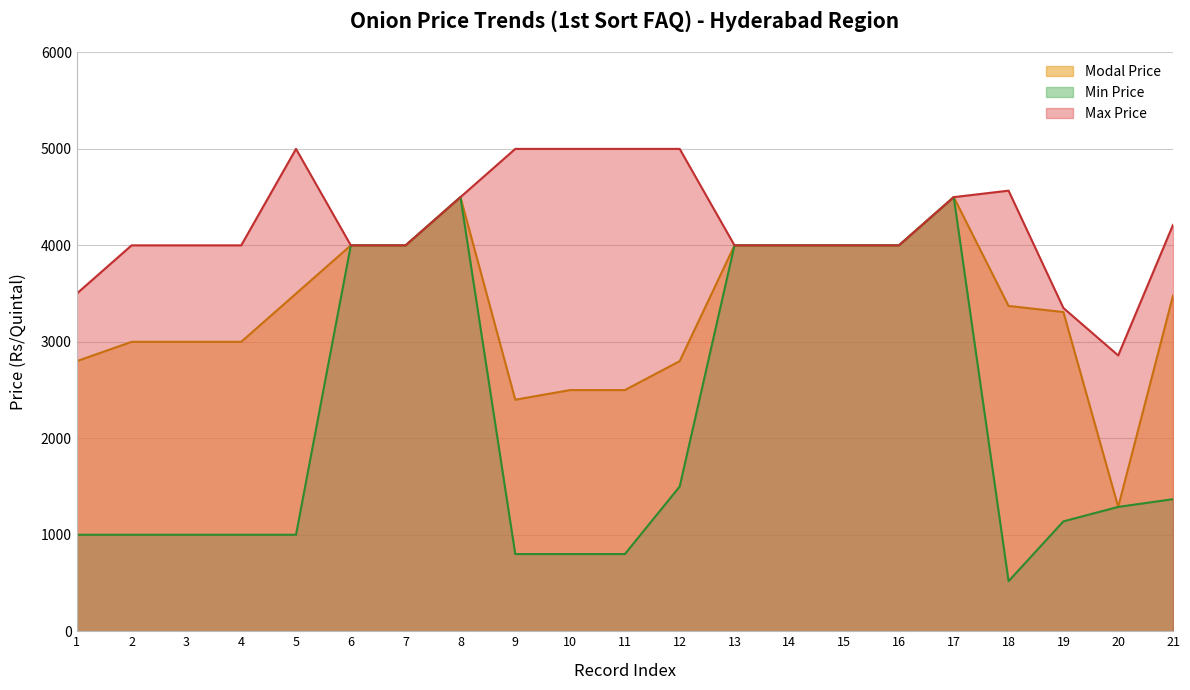

What is the value of the Min Price point at the 4th from the left?

1000